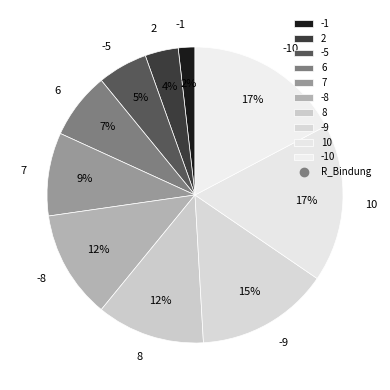

How many slices are in this pie chart?

10